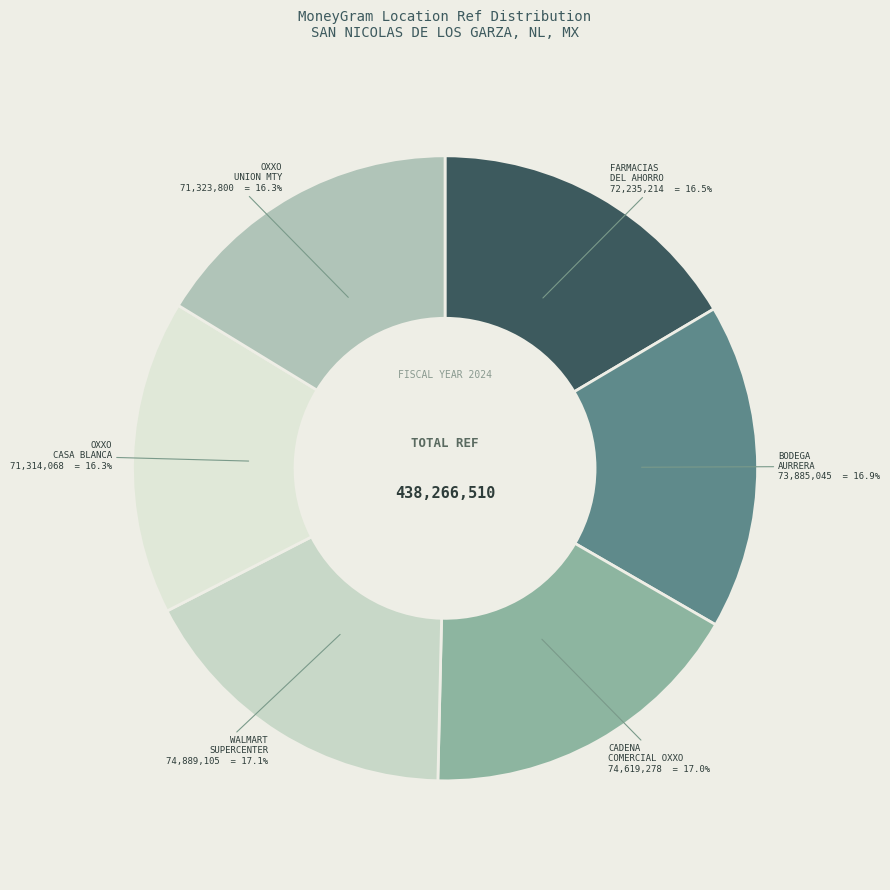

To the nearest percent, what is the difference between the largest and smallest slice percentages?

1%